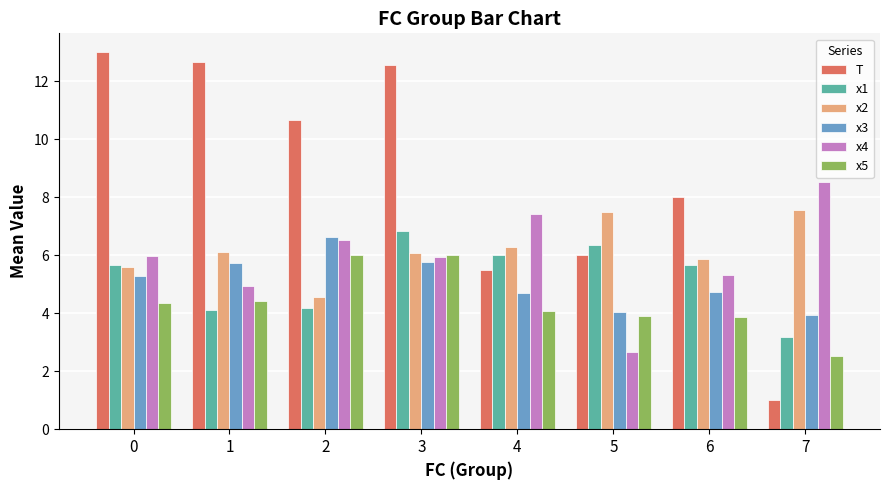

What is the total value across all series at 7?

26.7